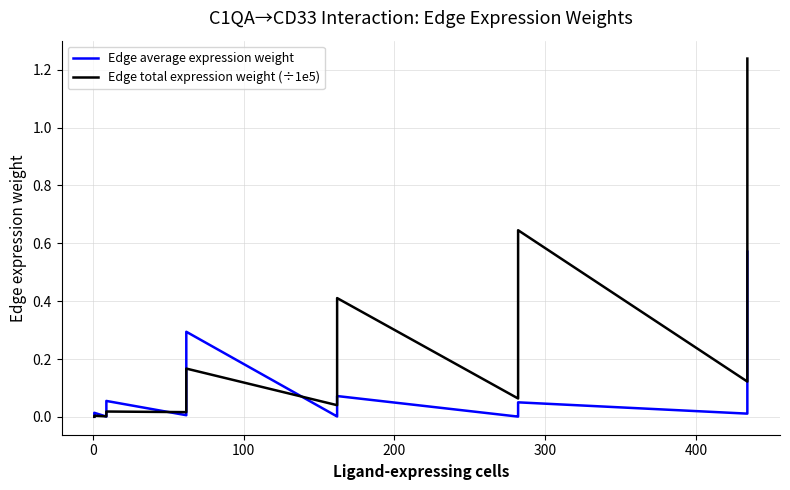

Does the chart have visible grid lines?

Yes